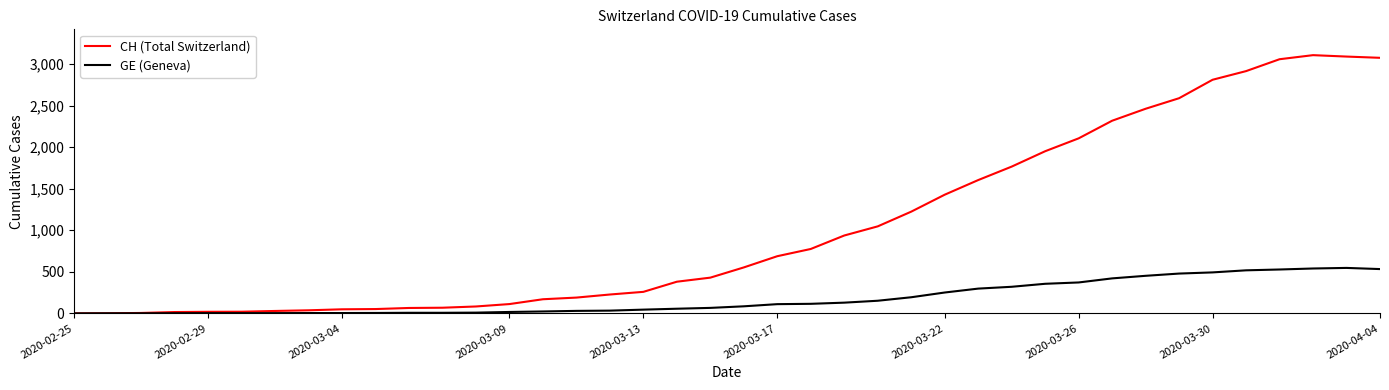

Which series has the largest range (max minus min)?

CH (Total Switzerland)